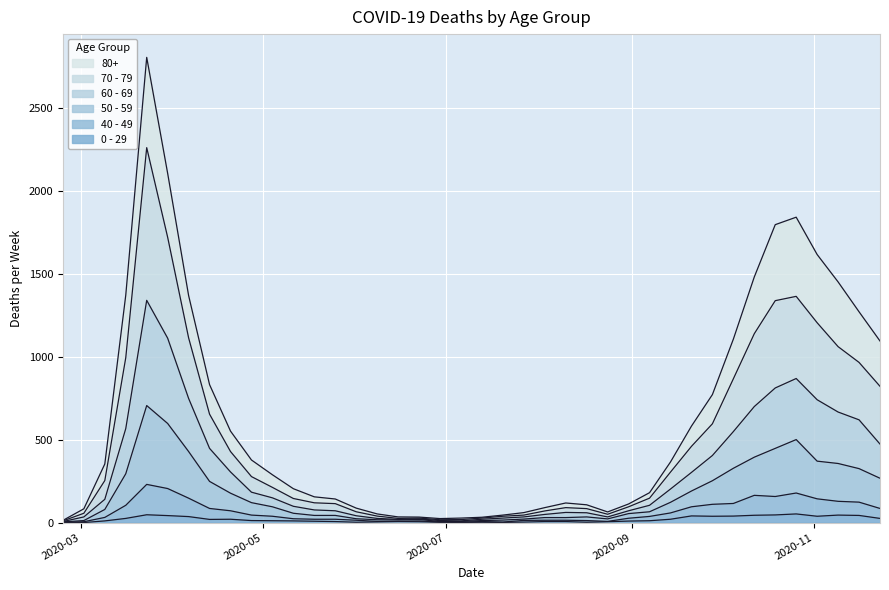

What is the approximate value of 70 - 79 at 2020-08-03?

70